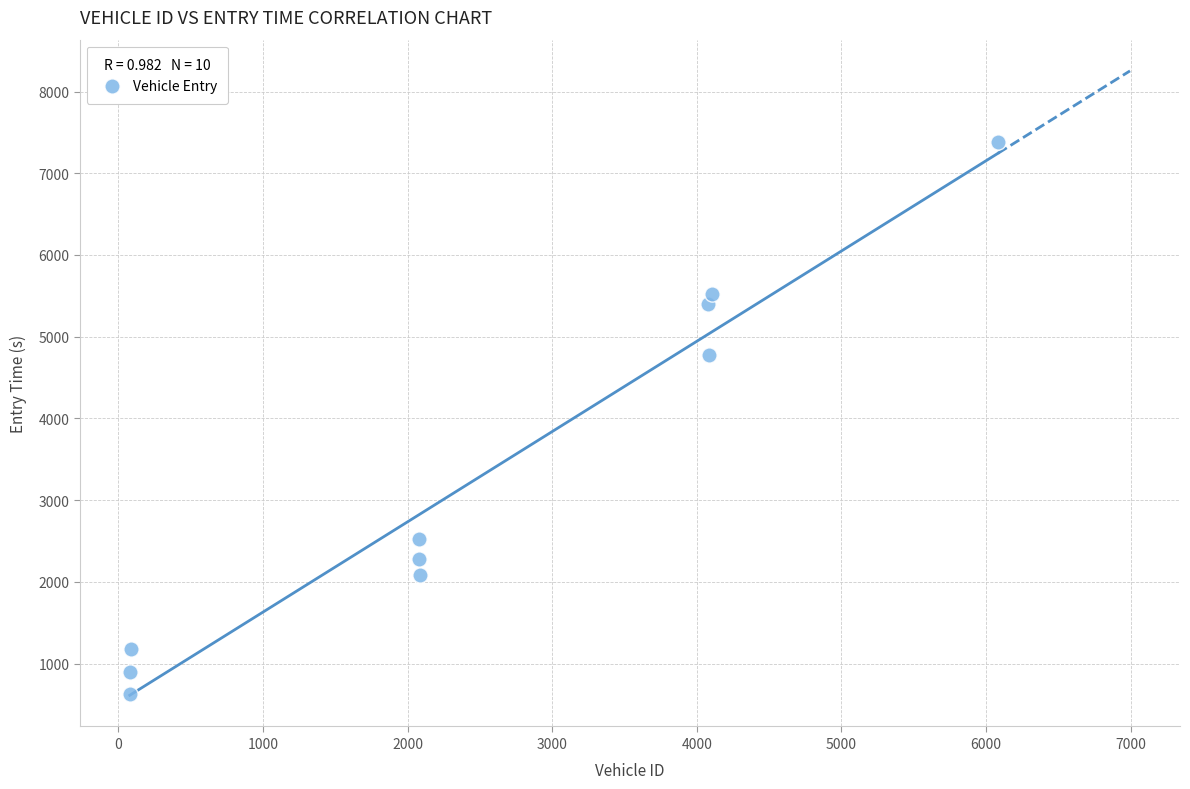

What Y value in the scatter plot is closest to 4008?

4773.6